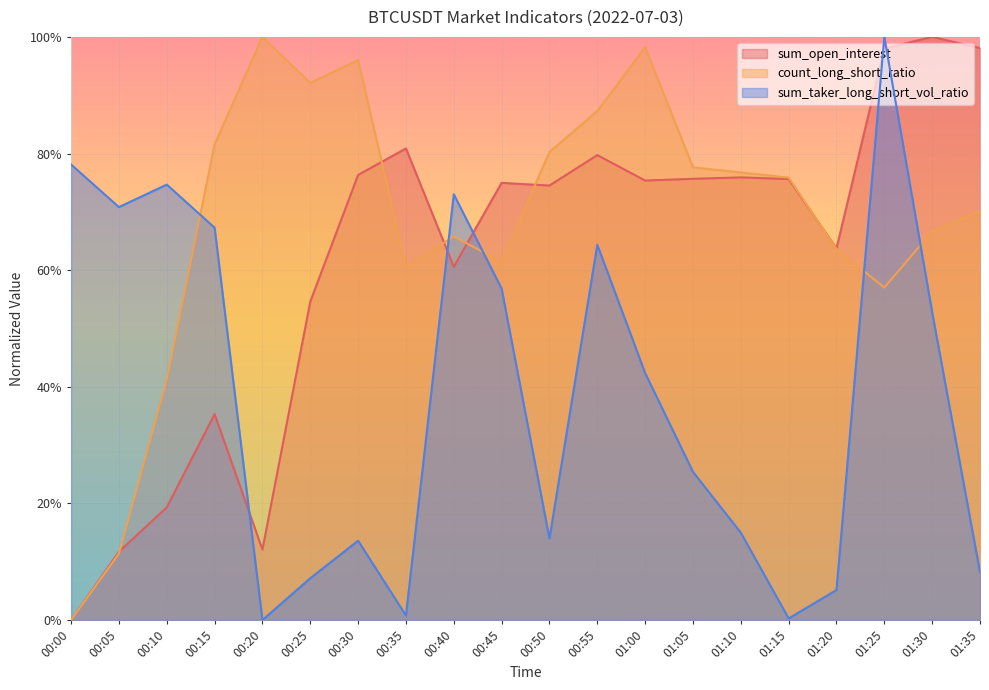

Which series ends up on top after the final intersection of sum_taker_long_short_vol_ratio and count_long_short_ratio?

count_long_short_ratio